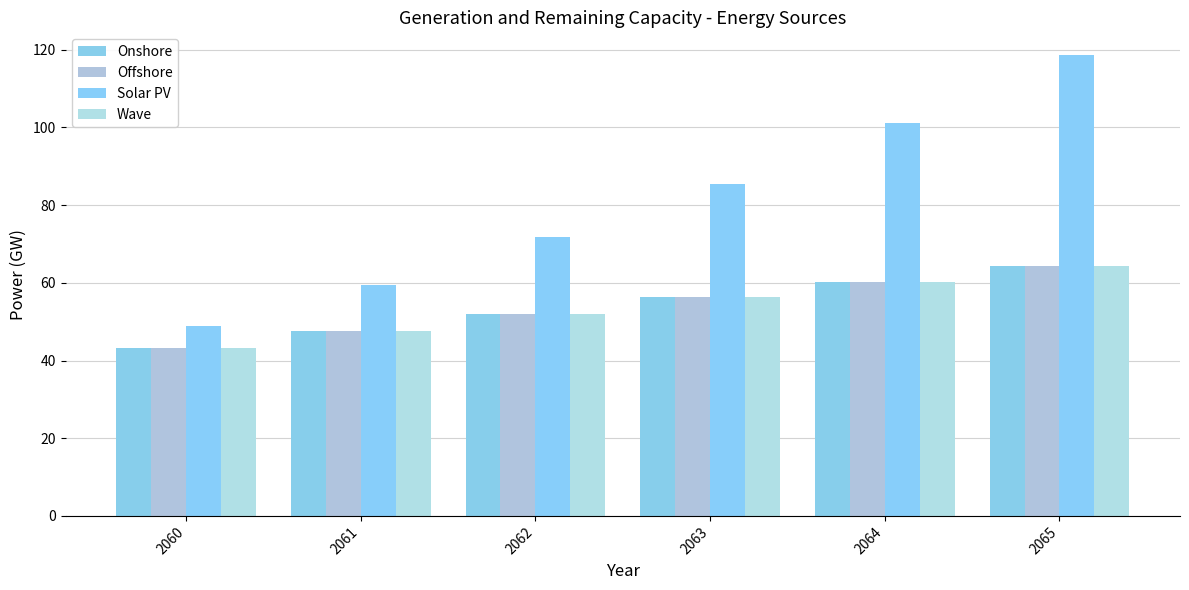

True or false: Onshore has a value of 79.2 at 2064.

False